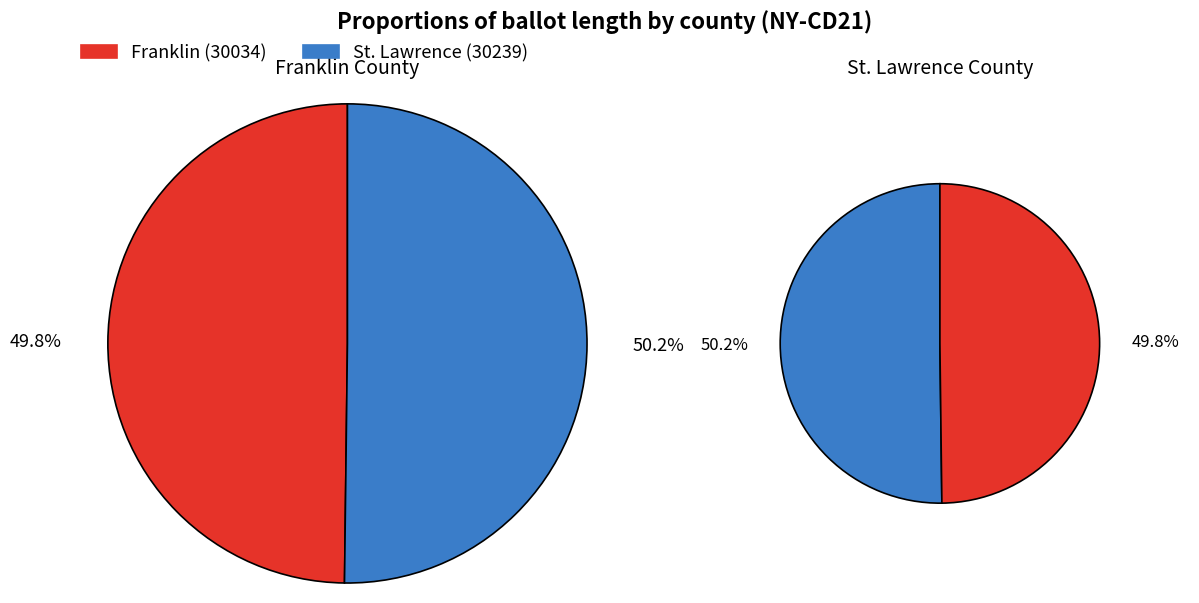

What portion of the pie excludes 30239?

49.8%